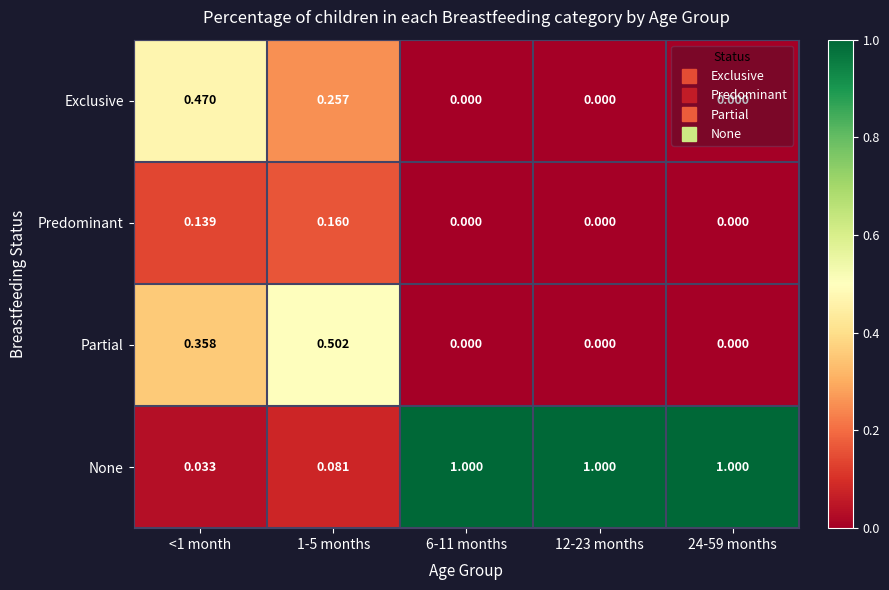

At how many categories does at least one series exceed 0?

5